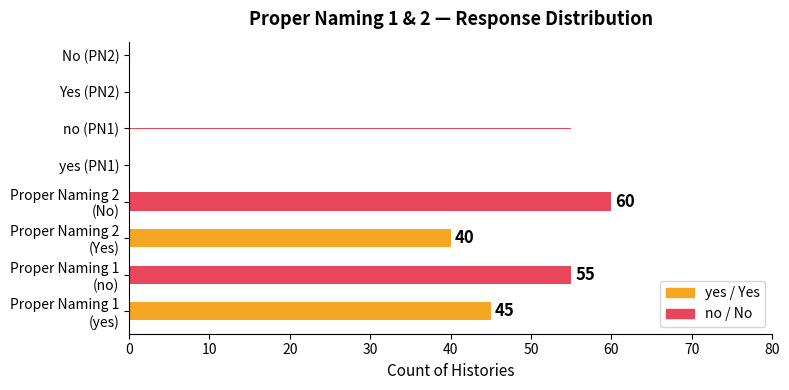

What is the value of the 2nd bar from the left?

55